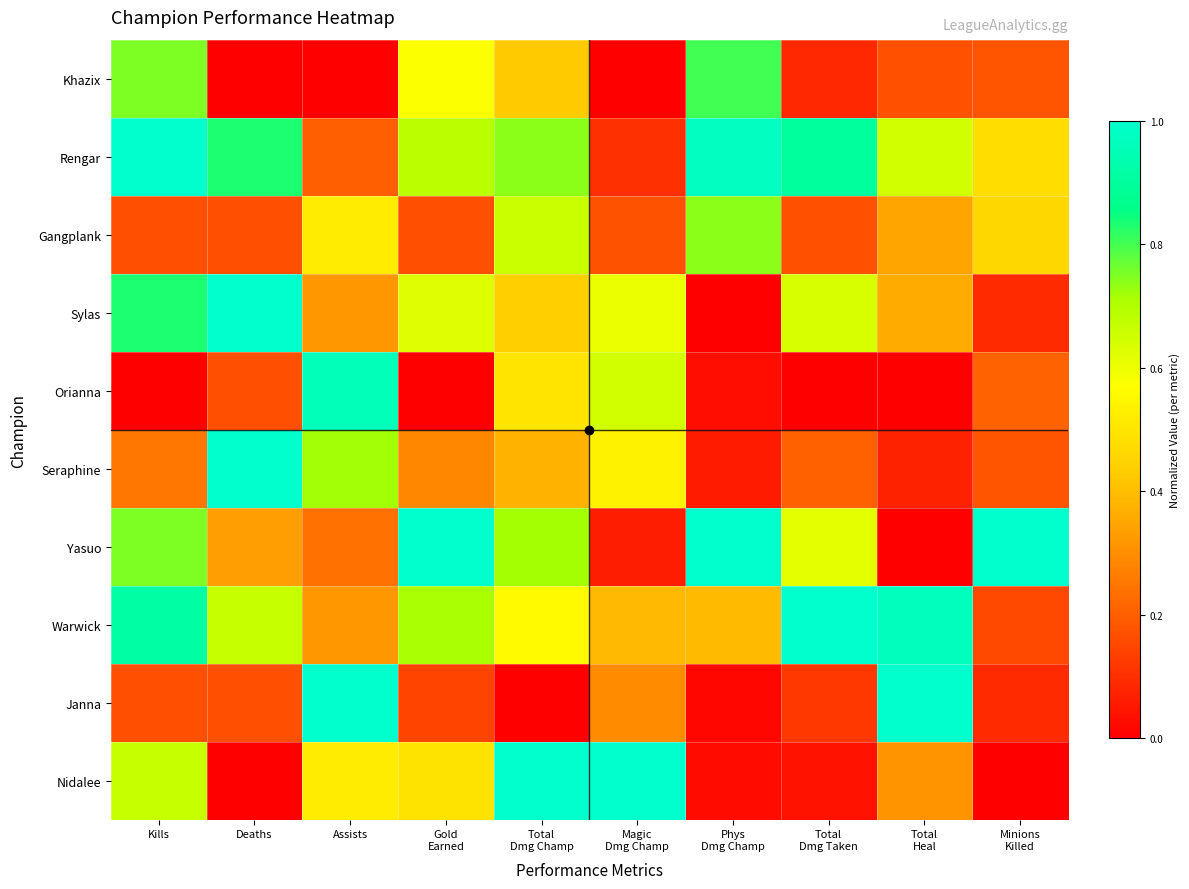

List the series in order of their peak value, highest first.

Rengar, Sylas, Seraphine, Yasuo, Warwick, Janna, Nidalee, Orianna, Khazix, Gangplank